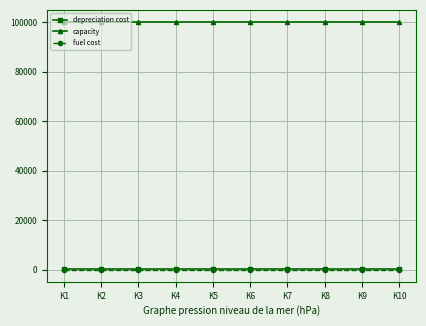

Is this an area chart (filled region under the line)?

No